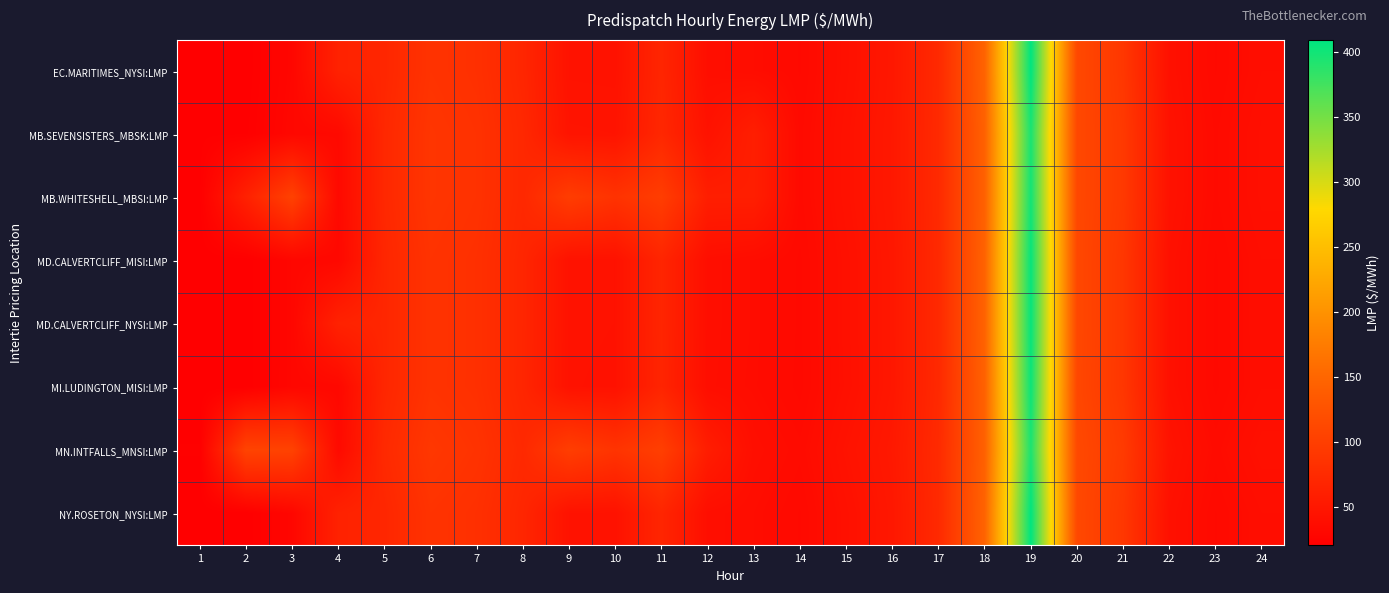

Reading left to right, list all the values displayed in this chart.

EC.MARITIMES_NYSI:LMP: 1=20.8	2=20.9	3=29.9	4=64.3	5=69.9	6=86.0	7=82.0	8=69.5	9=44.7	10=44.4	11=68.8	12=39.9	13=37.4	14=33.5	15=42.2	16=51.2	17=74.0	18=147.2	19=409.5	20=113.2	21=91.1	22=42.5	23=33.5	24=38.9
MB.SEVENSISTERS_MBSK:LMP: 1=21.7	2=21.8	3=31.2	4=33.4	5=71.8	6=88.8	7=84.4	8=71.9	9=46.9	10=46.5	11=71.1	12=44.6	13=60.0	14=34.6	15=43.7	16=52.0	17=74.3	18=144.4	19=396.6	20=112.7	21=93.5	22=44.3	23=34.9	24=40.9
MB.WHITESHELL_MBSI:LMP: 1=21.7	2=63.2	3=104.6	4=33.4	5=71.8	6=88.8	7=84.4	8=71.9	9=98.6	10=85.7	11=99.1	12=60.0	13=60.0	14=34.6	15=43.7	16=52.0	17=74.3	18=144.4	19=400.1	20=112.7	21=93.5	22=44.3	23=34.9	24=40.9
MD.CALVERTCLIFF_MISI:LMP: 1=20.8	2=20.9	3=30.0	4=31.9	5=69.9	6=86.0	7=82.0	8=69.2	9=44.6	10=44.2	11=68.3	12=39.7	13=37.2	14=33.3	15=42.0	16=50.9	17=73.5	18=146.0	19=406.1	20=112.2	21=90.7	22=42.4	23=33.4	24=38.9
MD.CALVERTCLIFF_NYSI:LMP: 1=20.8	2=20.9	3=30.0	4=64.4	5=69.9	6=86.0	7=82.0	8=69.2	9=44.6	10=44.2	11=68.3	12=39.7	13=37.2	14=33.3	15=42.0	16=50.9	17=73.5	18=146.0	19=406.1	20=112.2	21=90.7	22=42.4	23=33.4	24=38.9
MI.LUDINGTON_MISI:LMP: 1=20.7	2=20.9	3=30.1	4=32.0	5=69.9	6=85.9	7=82.0	8=68.9	9=44.4	10=44.0	11=67.5	12=39.4	13=37.0	14=33.0	15=41.7	16=50.5	17=73.0	18=144.9	19=403.5	20=111.3	21=90.2	22=42.2	23=33.2	24=38.8
MN.INTFALLS_MNSI:LMP: 1=22.4	2=107.0	3=105.5	4=34.4	5=73.9	6=91.4	7=85.7	8=73.1	9=99.8	10=87.0	11=101.3	12=58.3	13=39.9	14=35.6	15=44.9	16=52.8	17=75.1	18=144.0	19=395.5	20=113.9	21=95.4	22=45.7	23=36.0	24=42.2
NY.ROSETON_NYSI:LMP: 1=20.8	2=20.9	3=29.9	4=64.3	5=69.9	6=86.0	7=82.0	8=69.5	9=44.7	10=44.4	11=68.8	12=39.9	13=37.4	14=33.5	15=42.2	16=51.2	17=74.0	18=147.2	19=409.5	20=113.2	21=91.1	22=42.5	23=33.5	24=38.9